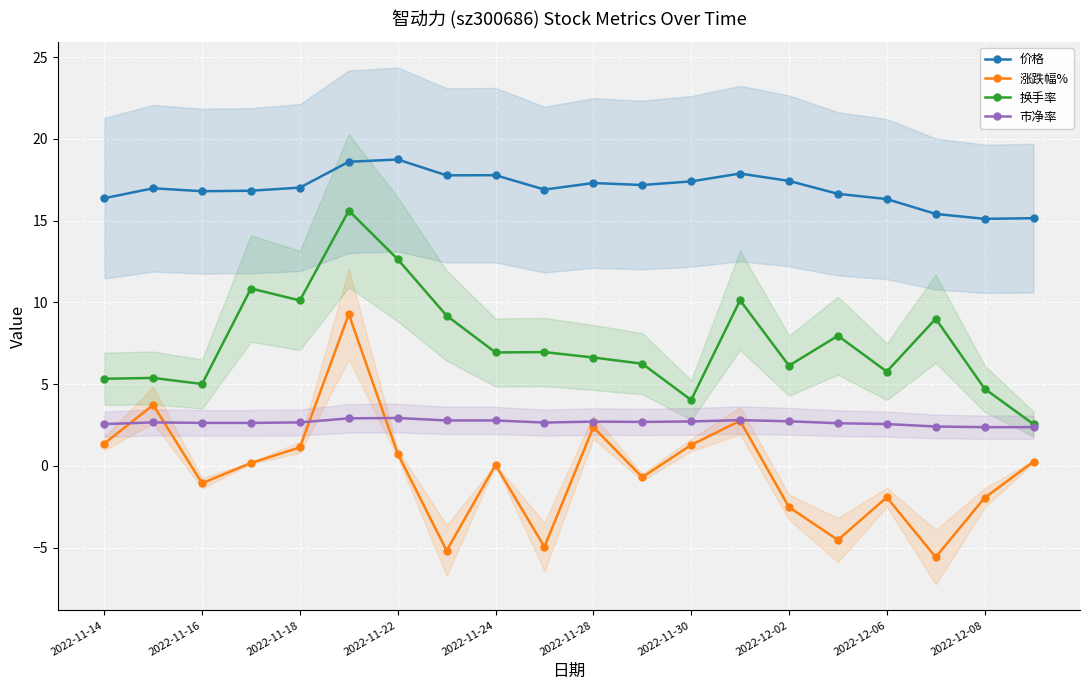

Does the chart display data point markers on the line(s)?

Yes